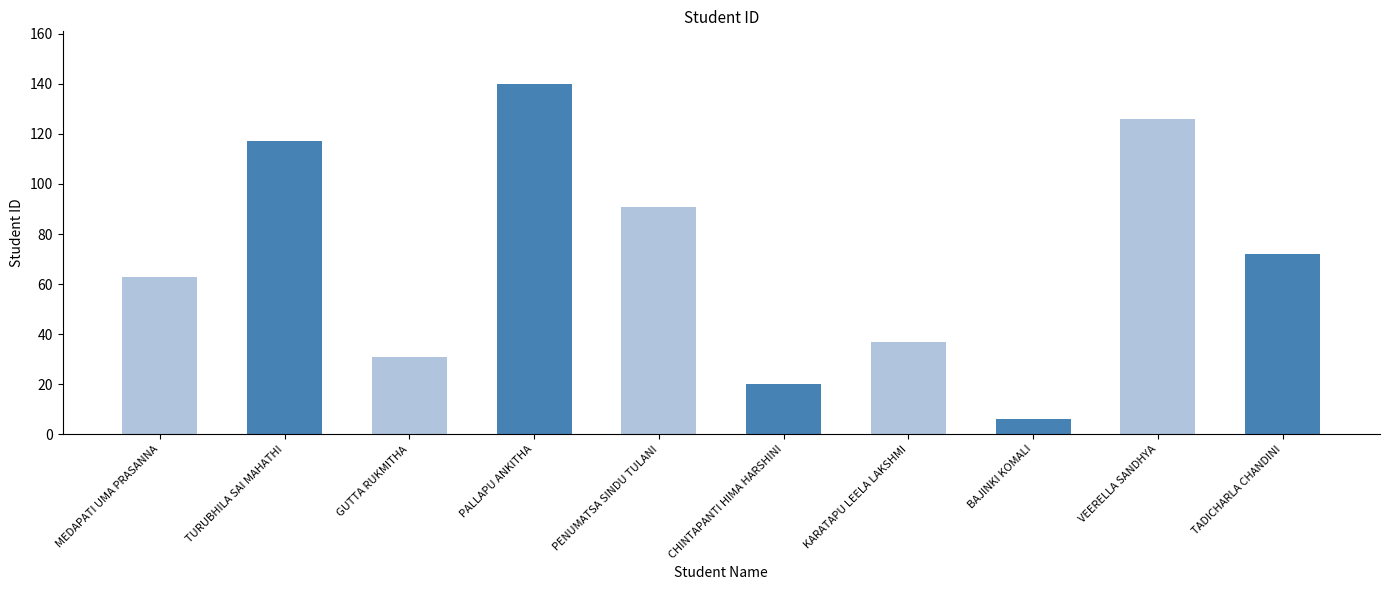

Rank the categories by value from highest to lowest.

PALLAPU ANKITHA, VEERELLA SANDHYA, TURUBHILA SAI MAHATHI, PENUMATSA SINDU TULANI, TADICHARLA CHANDINI, MEDAPATI UMA PRASANNA, KARATAPU LEELA LAKSHMI, GUTTA RUKMITHA, CHINTAPANTI HIMA HARSHINI, BAJINKI KOMALI